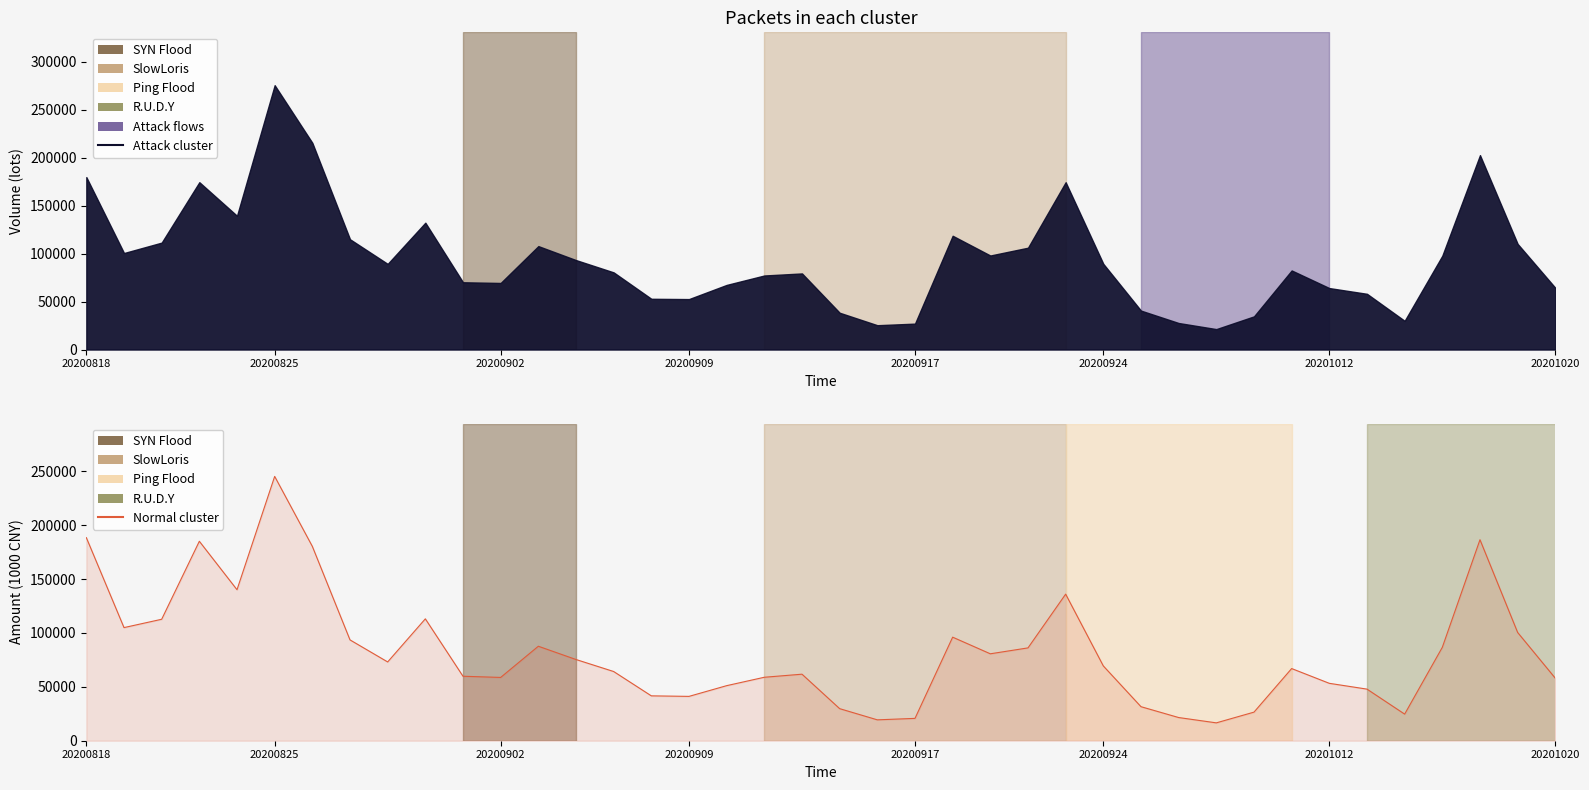

What is the approximate value at 21?

19369.4